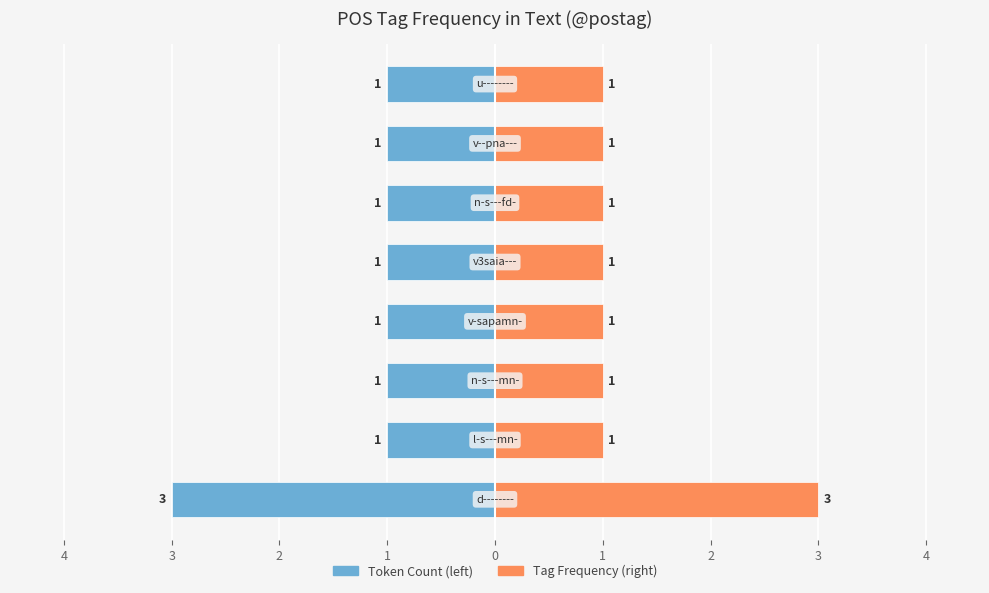

The value of Tag Frequency at 5 is 1. True or false?

False